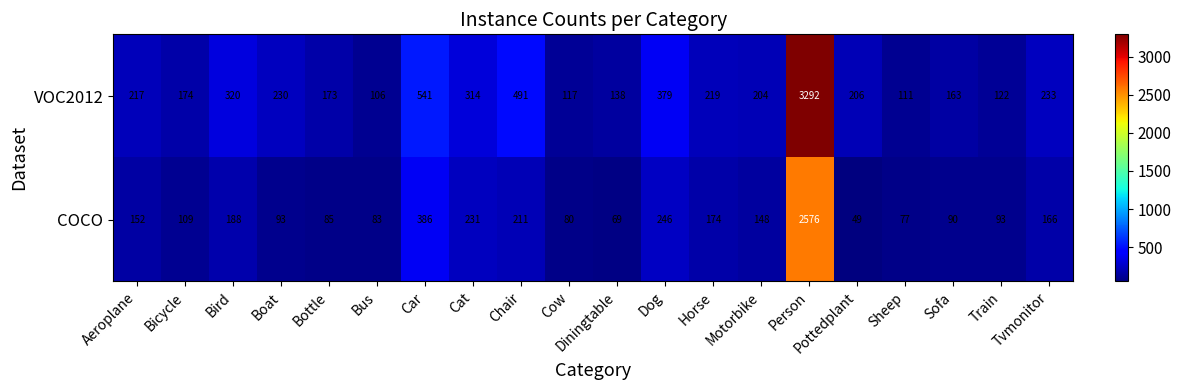

How many values in the VOC2012 series are below 217?

10